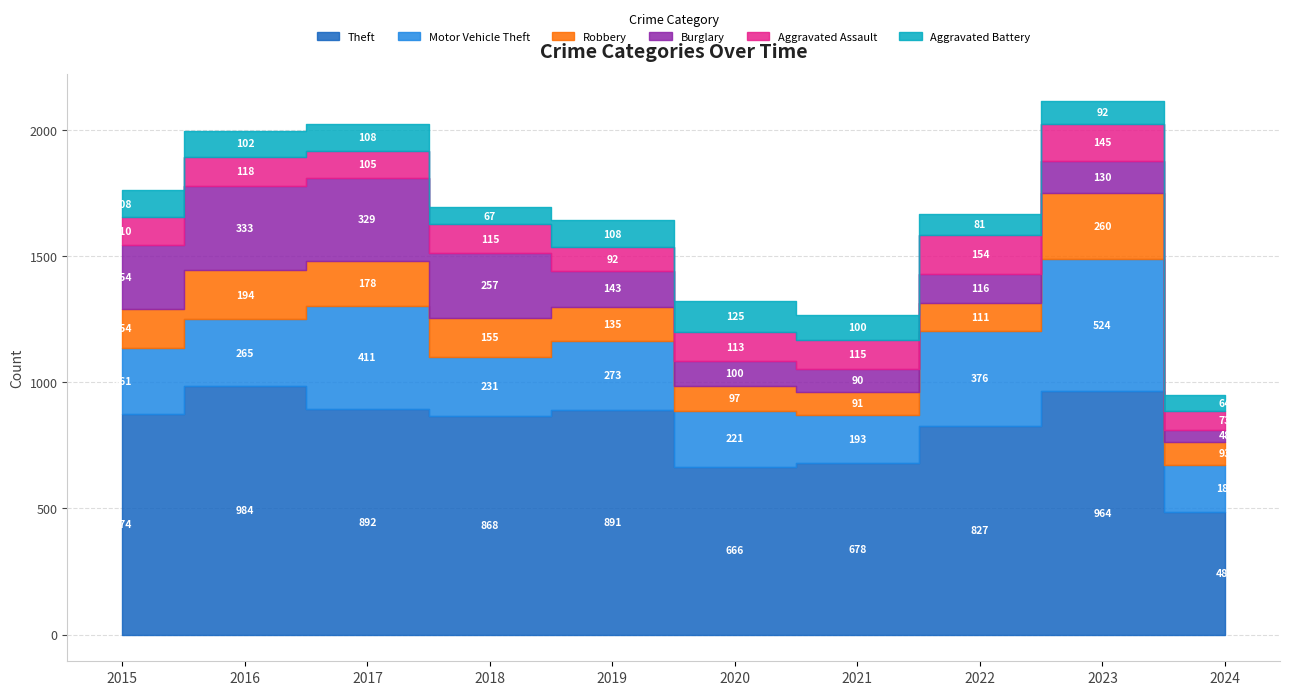

List the labels in order of Robbery value, smallest first.

2021, 2024, 2020, 2022, 2019, 2015, 2018, 2017, 2016, 2023